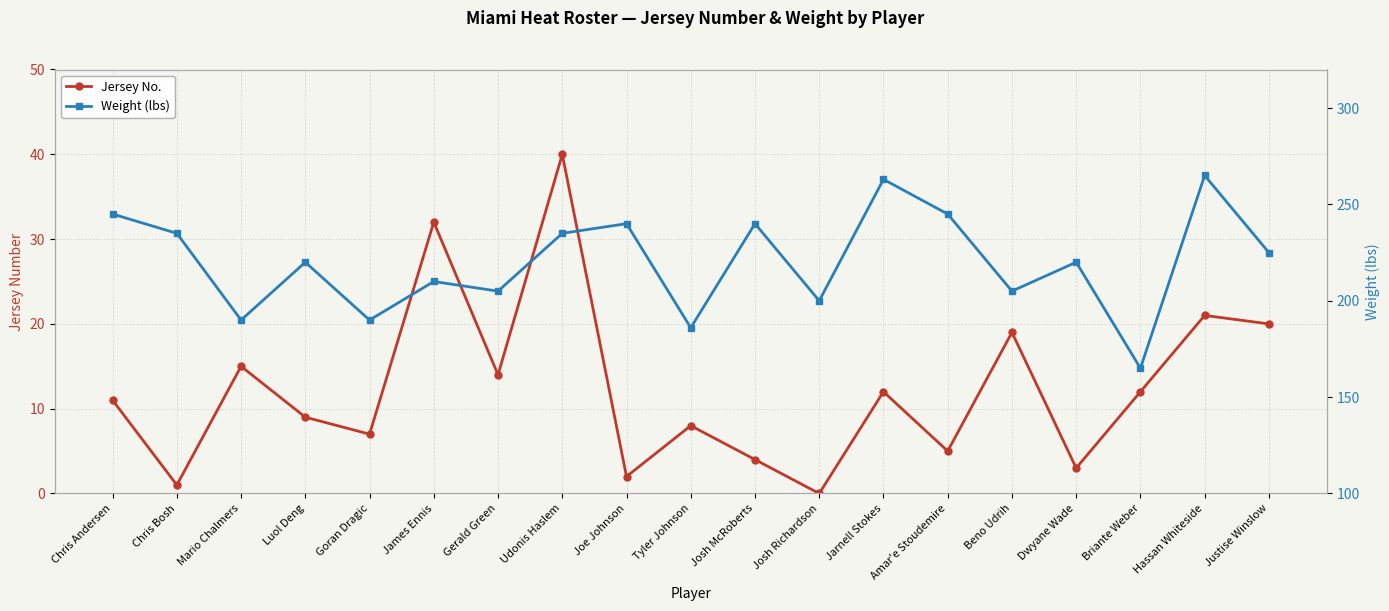

Is it true that Jersey No. equals 19 at Beno Udrih?

True